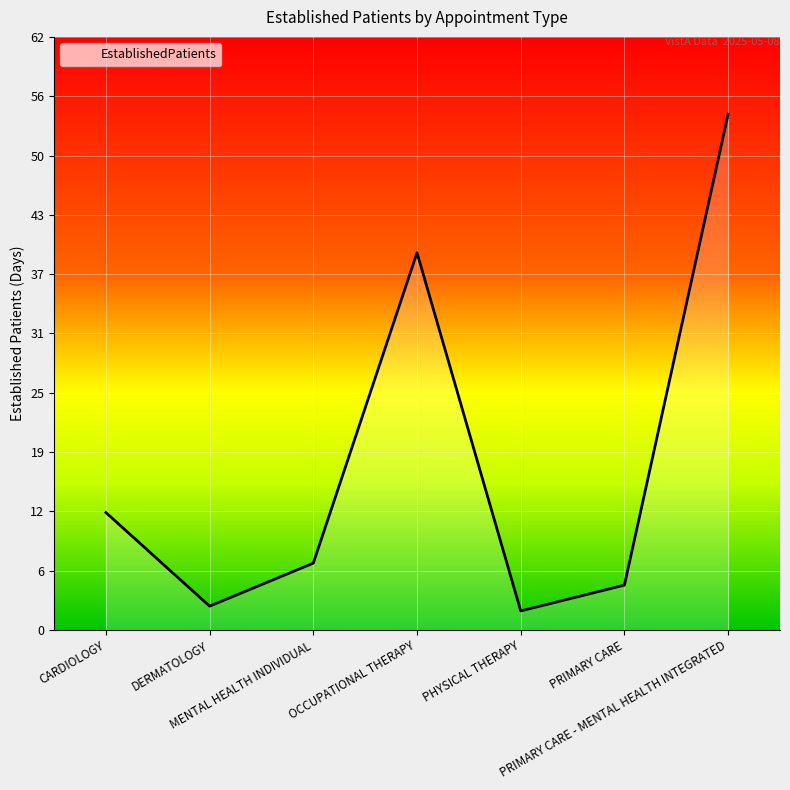

What is the sum of all values?

122.0